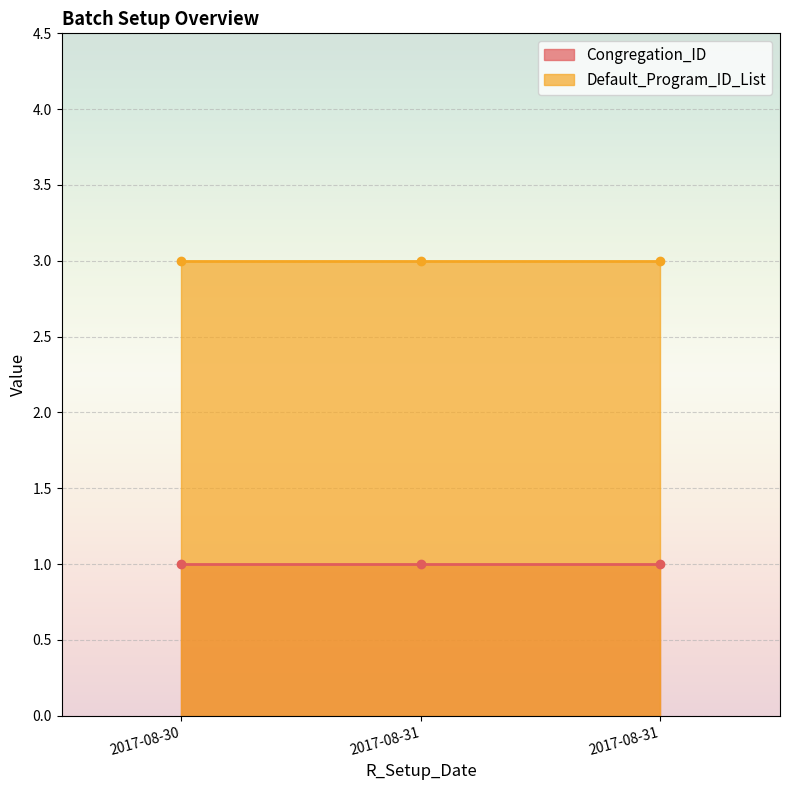

Which has a higher value, 2017-08-31 or 2017-08-31?

2017-08-31